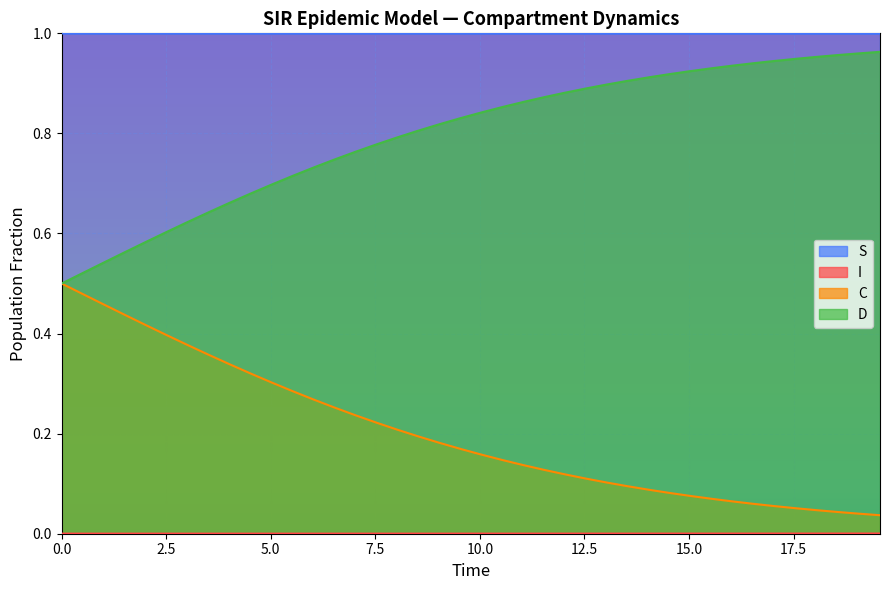

Which series has the largest total across all categories?

S